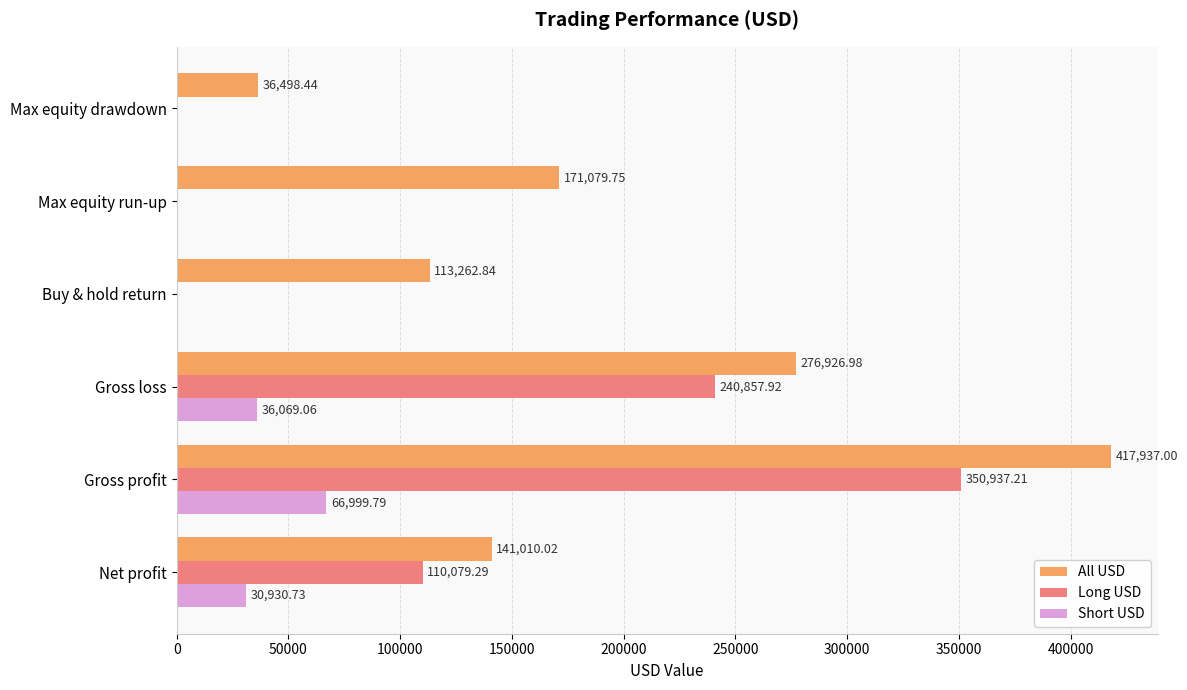

What is the sum of all Long USD values?

701874.4